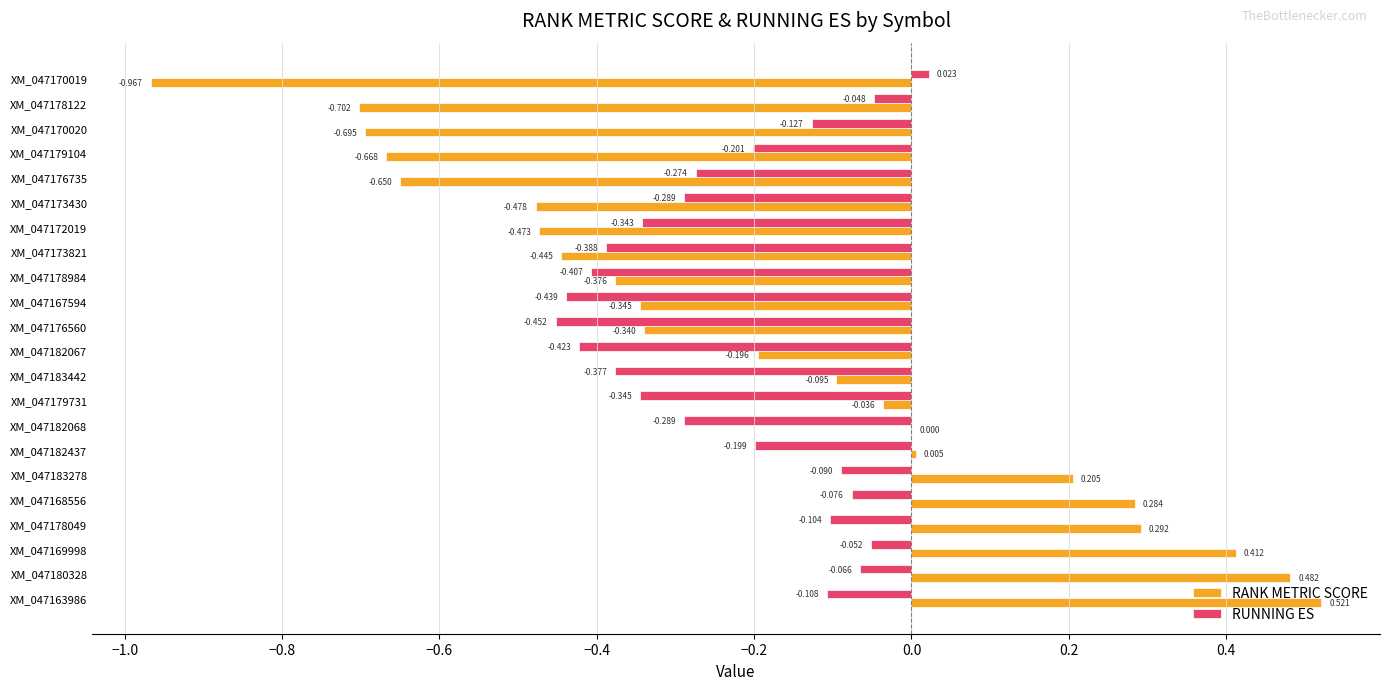

Which series has the widest spread of values?

RANK METRIC SCORE